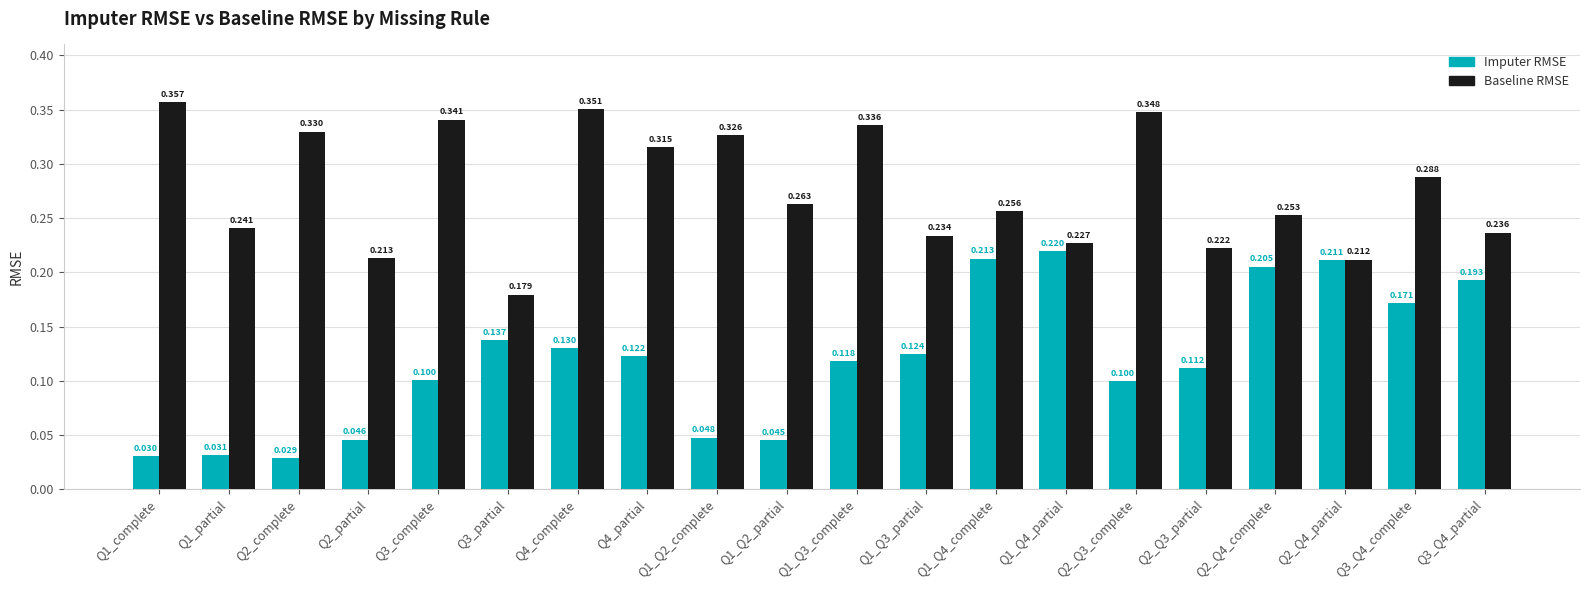

Which series has the largest total across all categories?

Baseline RMSE